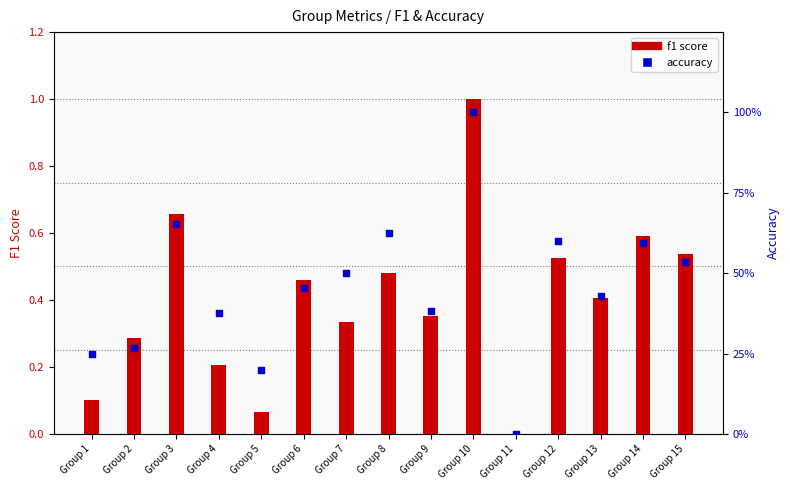

At which category is the sum across all series the highest?

Group 10